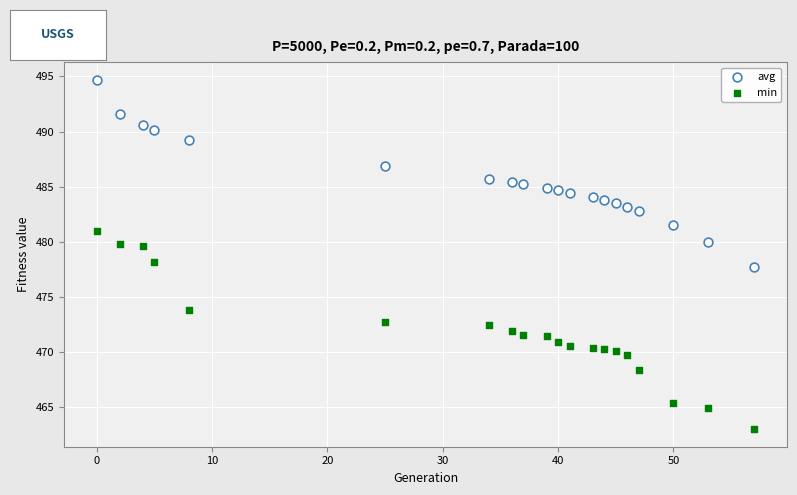

What is the X range (max minus min) for the scatter plot?

57.0